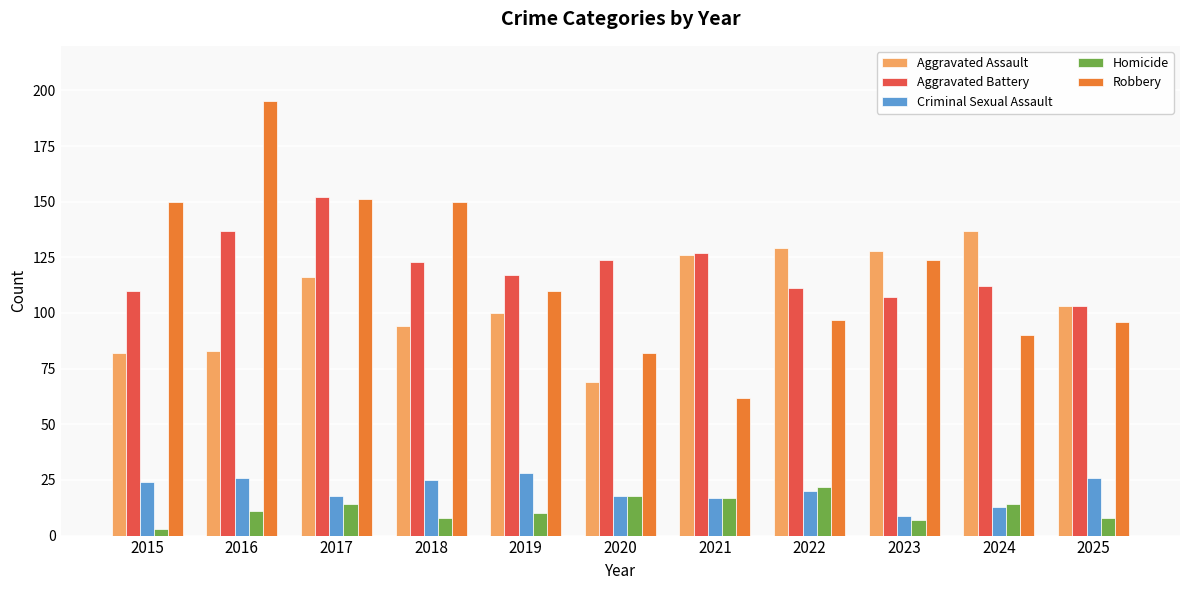

What are all the series names shown in the legend?

Aggravated Assault, Aggravated Battery, Criminal Sexual Assault, Homicide, Robbery